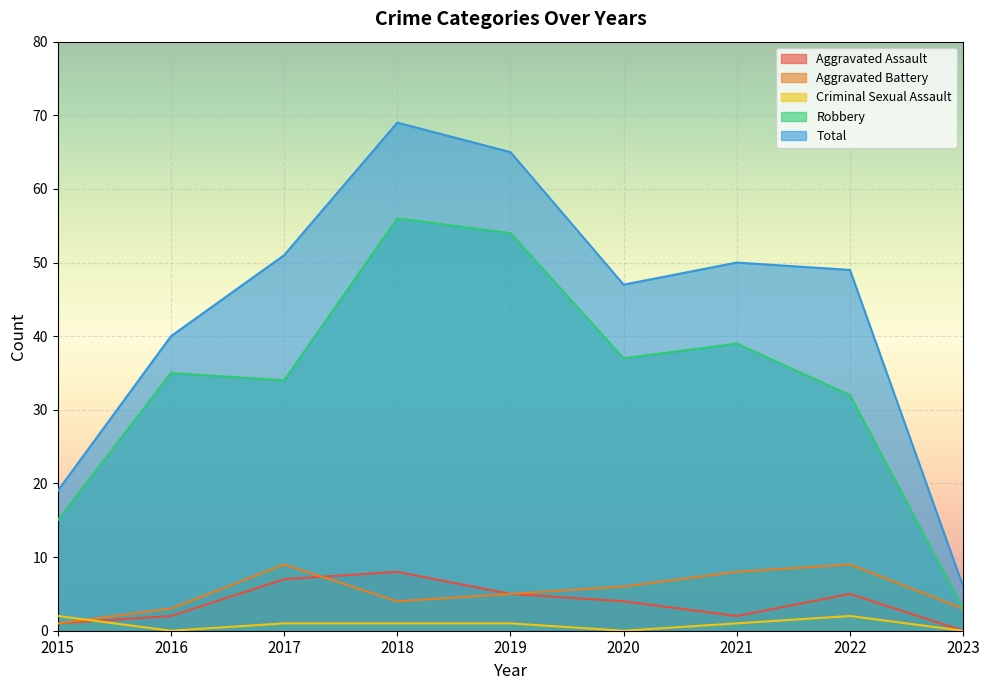

Which category has the lowest value across all series?

2023